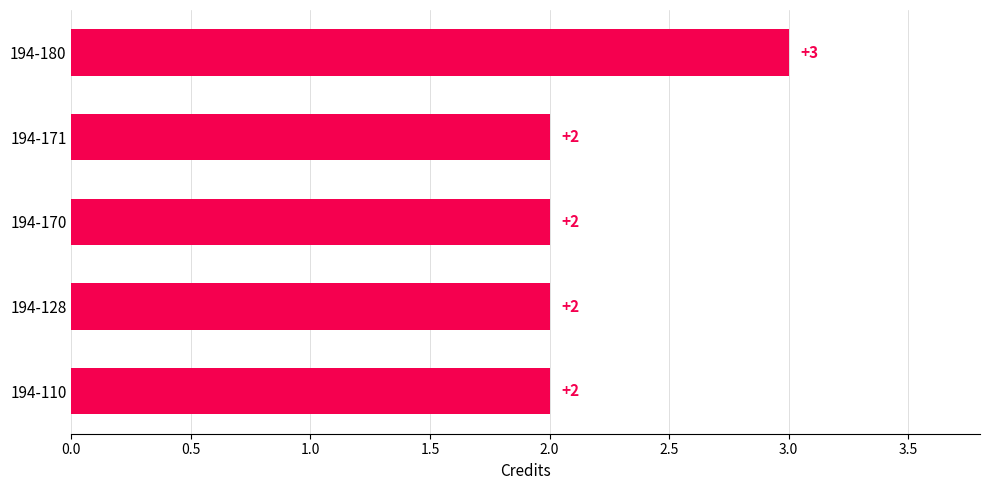

Reading bottom to top, what are all the values shown in this chart?

2	2	2	2	3